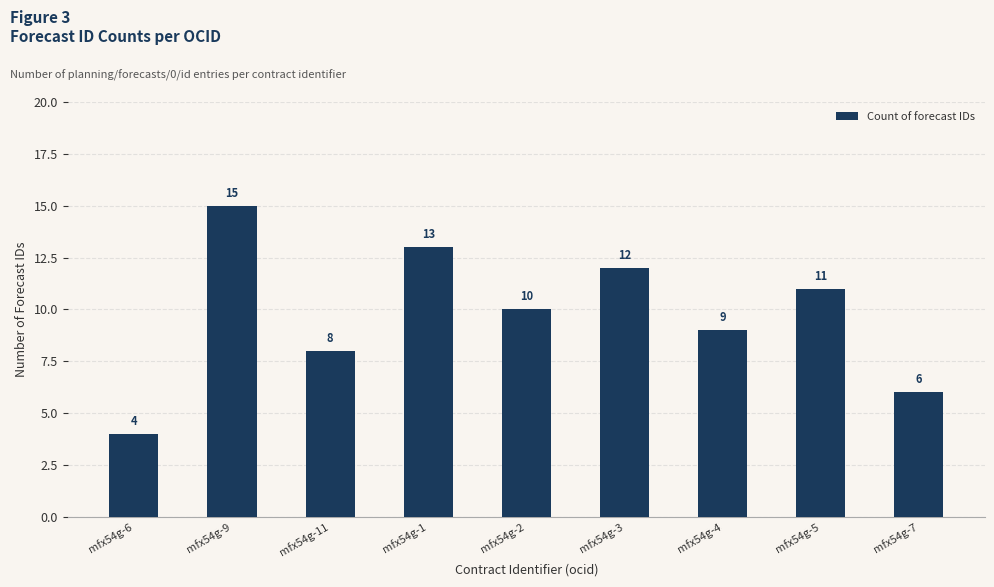

Count the number of data series in this chart.

1